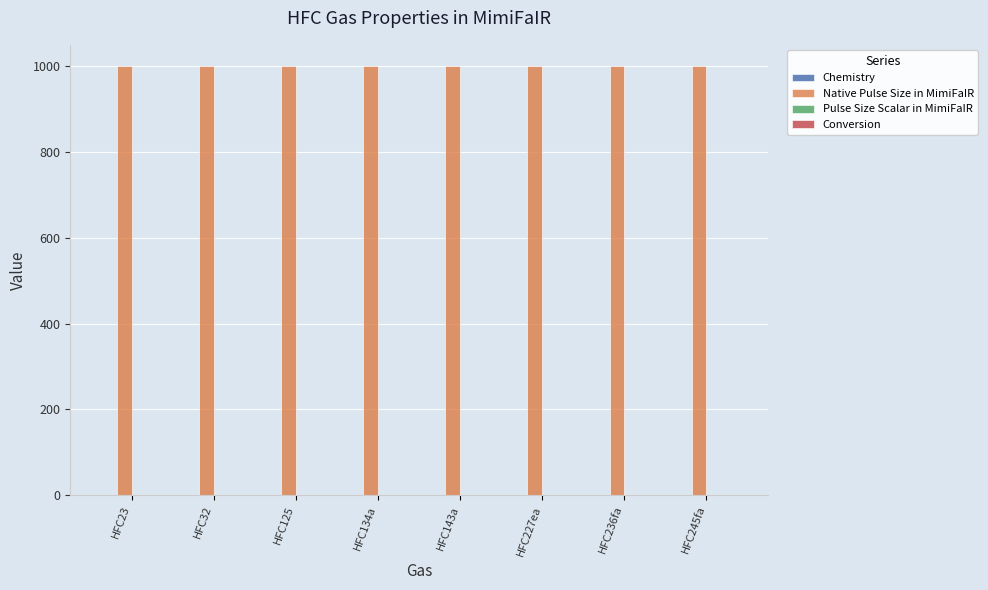

True or false: Native Pulse Size in MimiFaIR has a value of 540.6 at HFC134a.

False